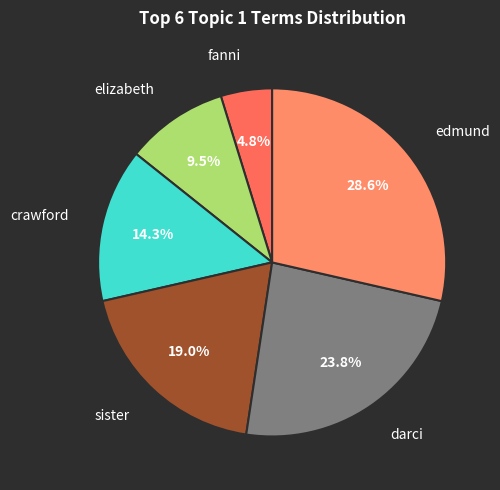

Count the number of slices in the pie.

6